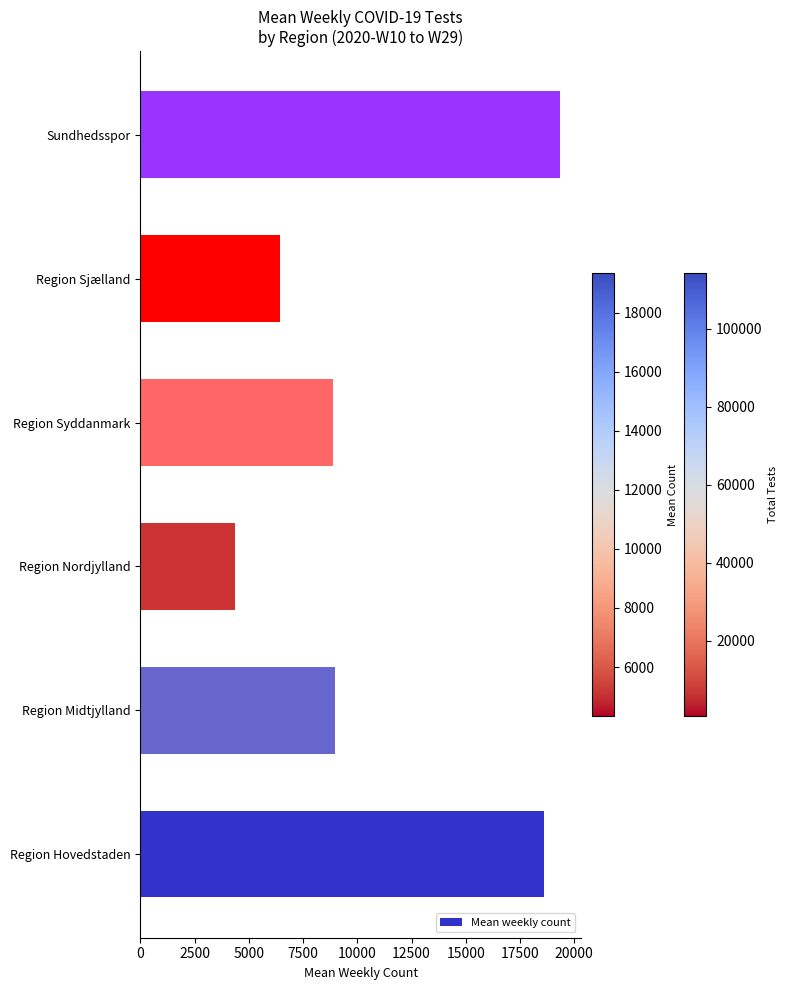

The value at Sundhedsspor is 19351.0. True or false?

True